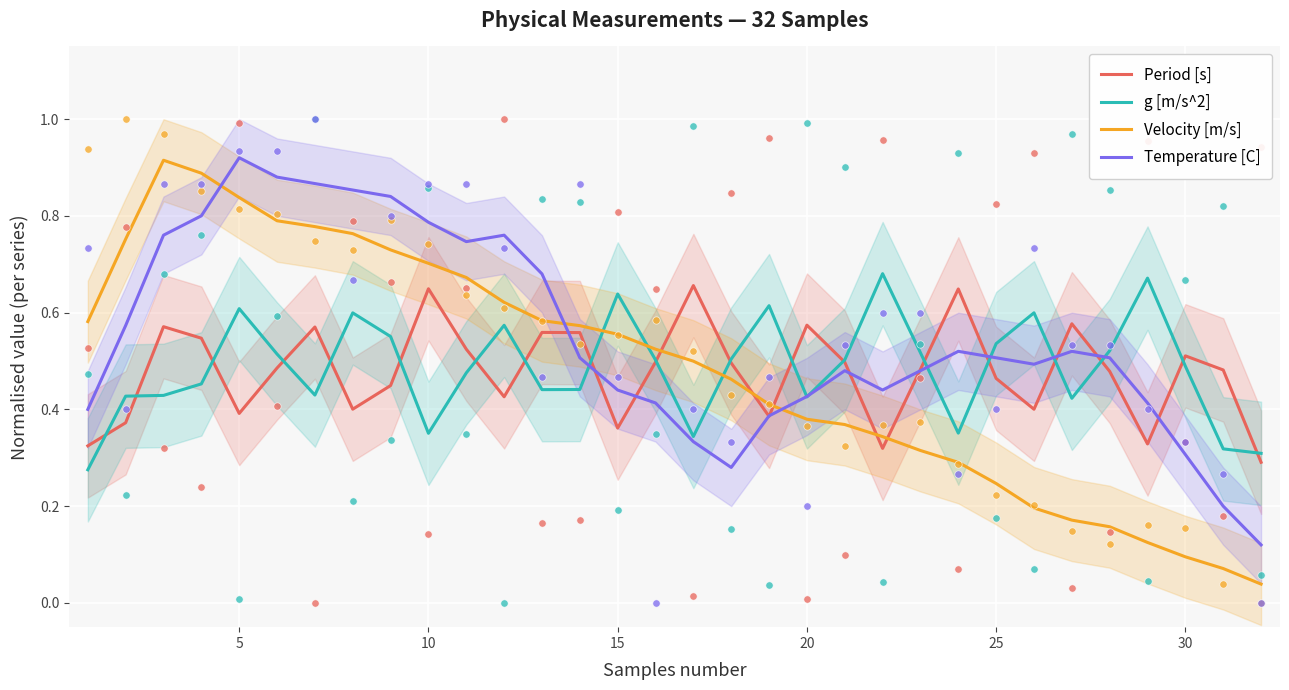

Which series has the widest spread of Y values?

Velocity [m/s]